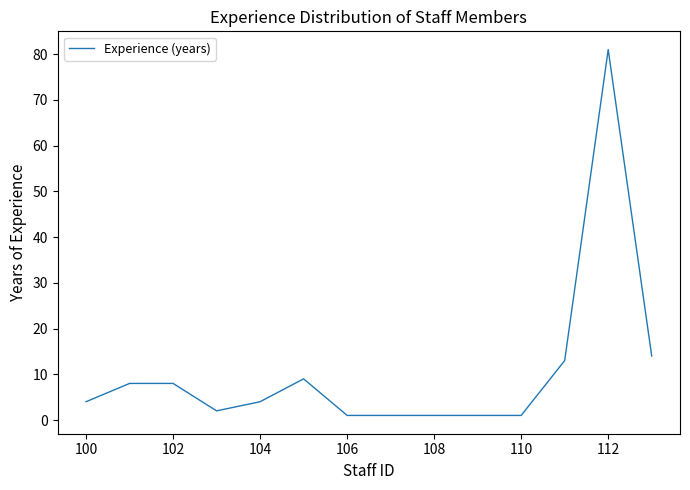

What is the maximum value shown in the chart?

81